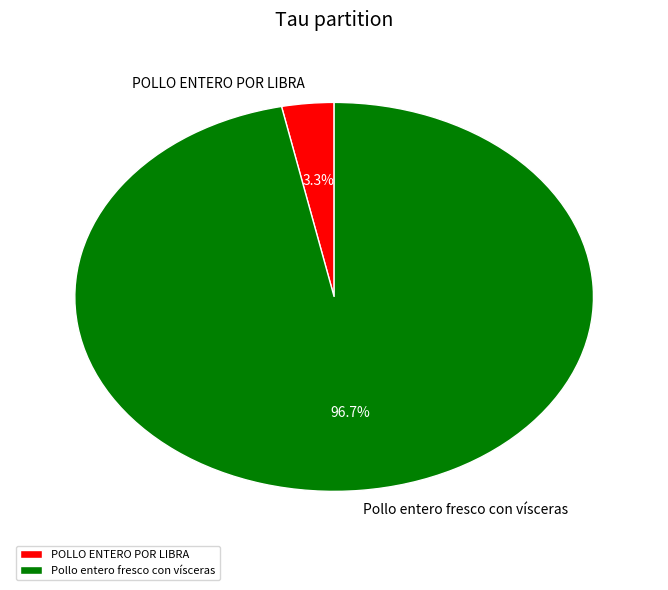

Does POLLO ENTERO POR LIBRA represent more than half of the total?

No